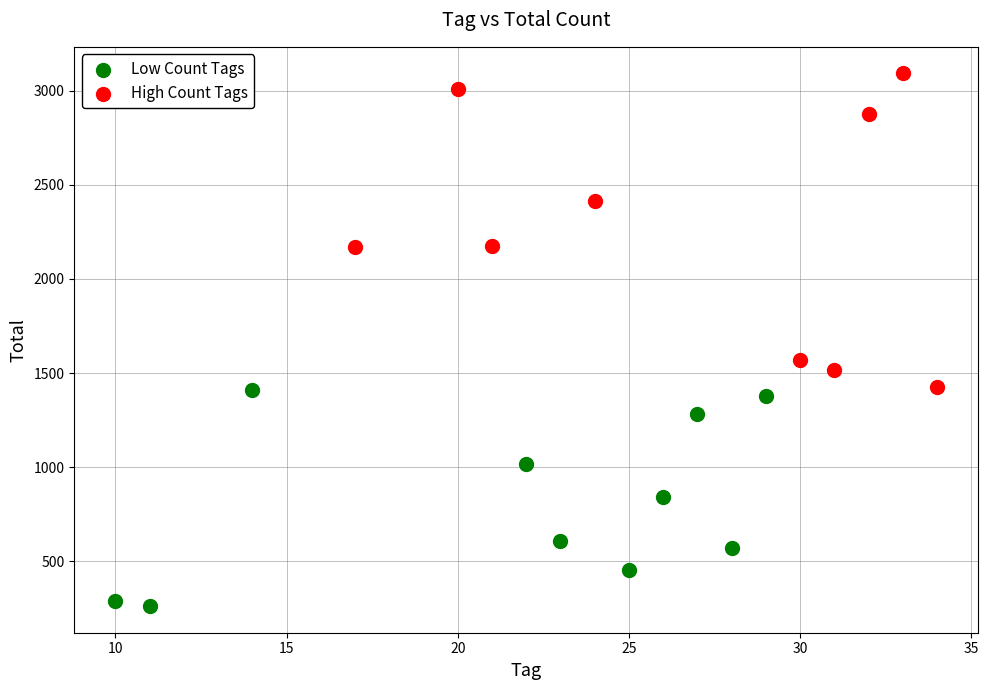

Which series has the widest spread of Y values?

High Count Tags